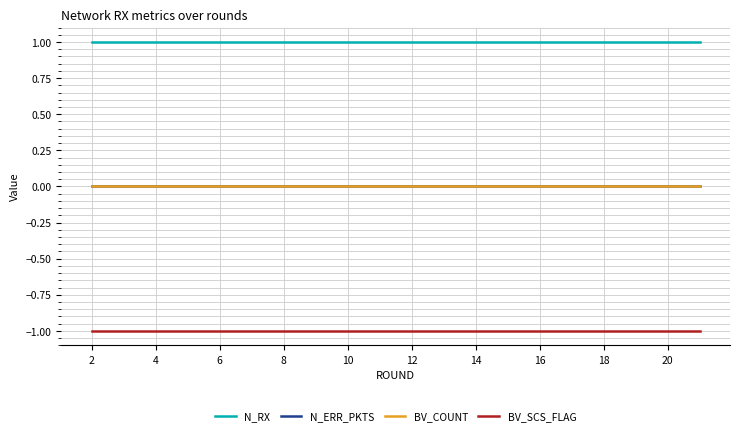

True or false: N_RX and N_ERR_PKTS intersect in this chart.

False